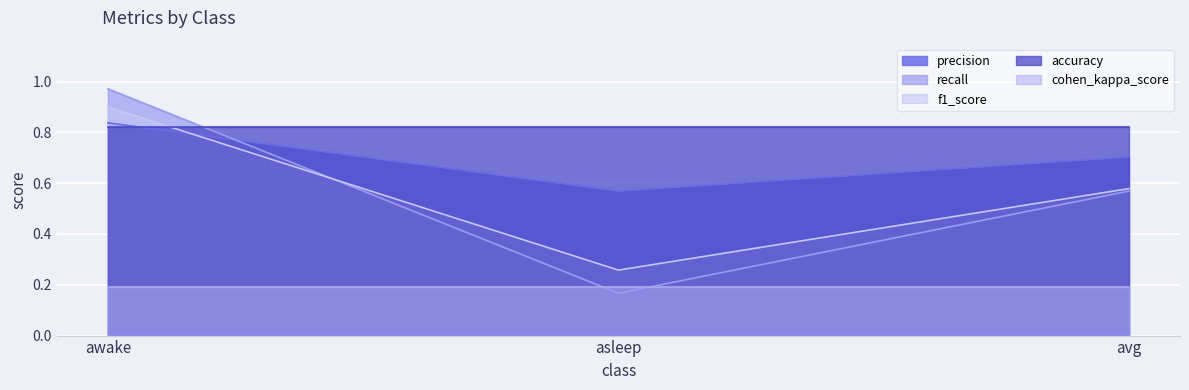

Rank the categories by f1_score value from highest to lowest.

awake, avg, asleep